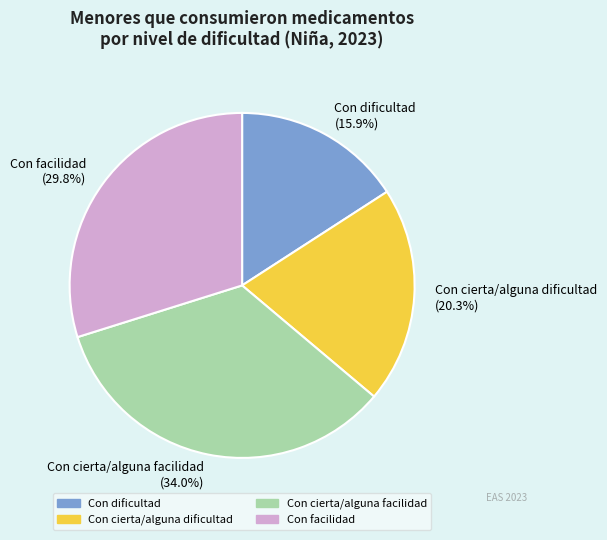

The Con cierta/alguna facilidad slice represents 34% of the pie. True or false?

True